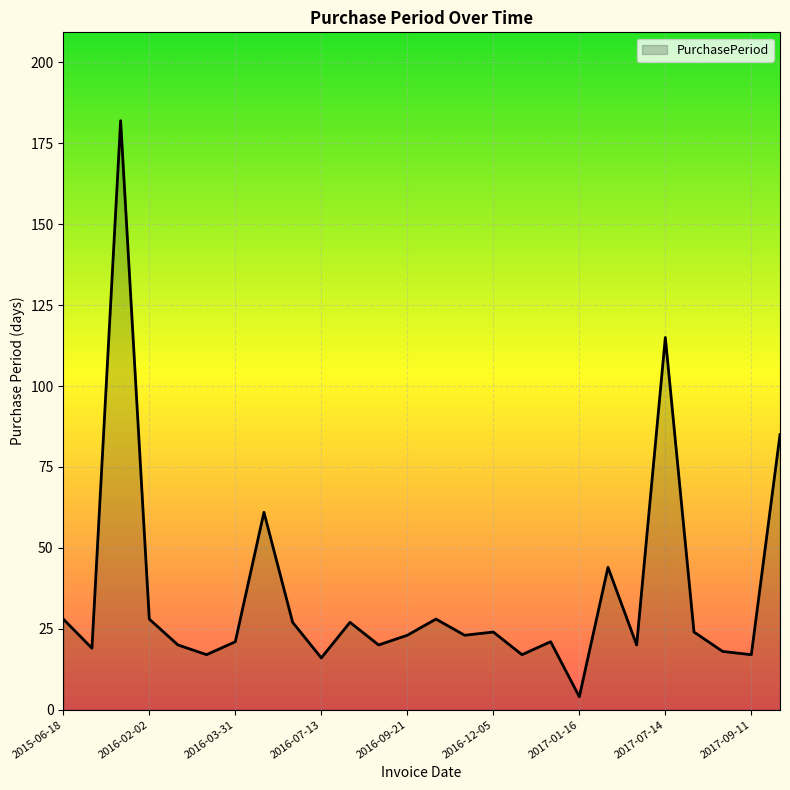

How many lines are shown in the chart?

1